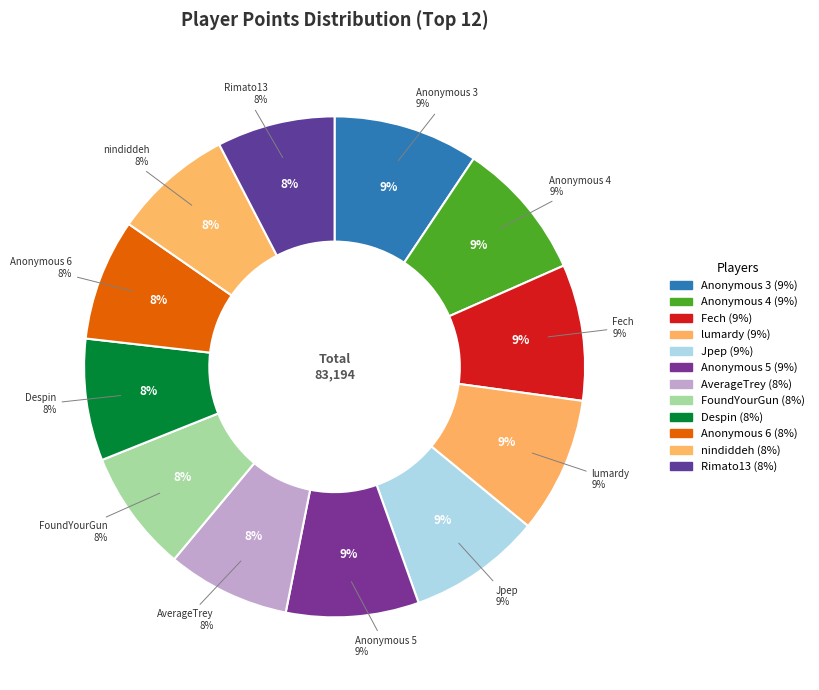

Which slice is the largest?

Anonymous 3